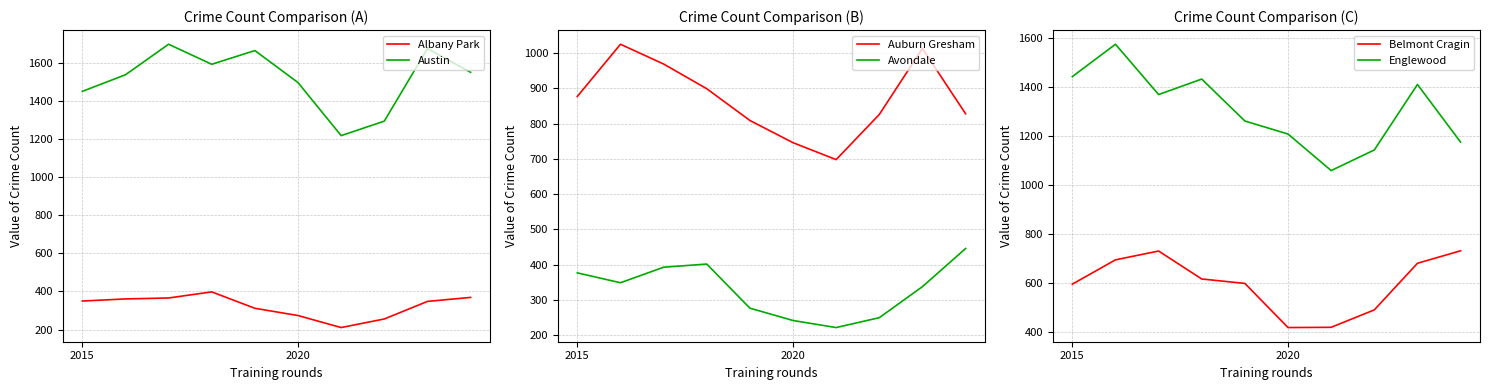

True or false: Englewood and Belmont Cragin cross at least once.

False